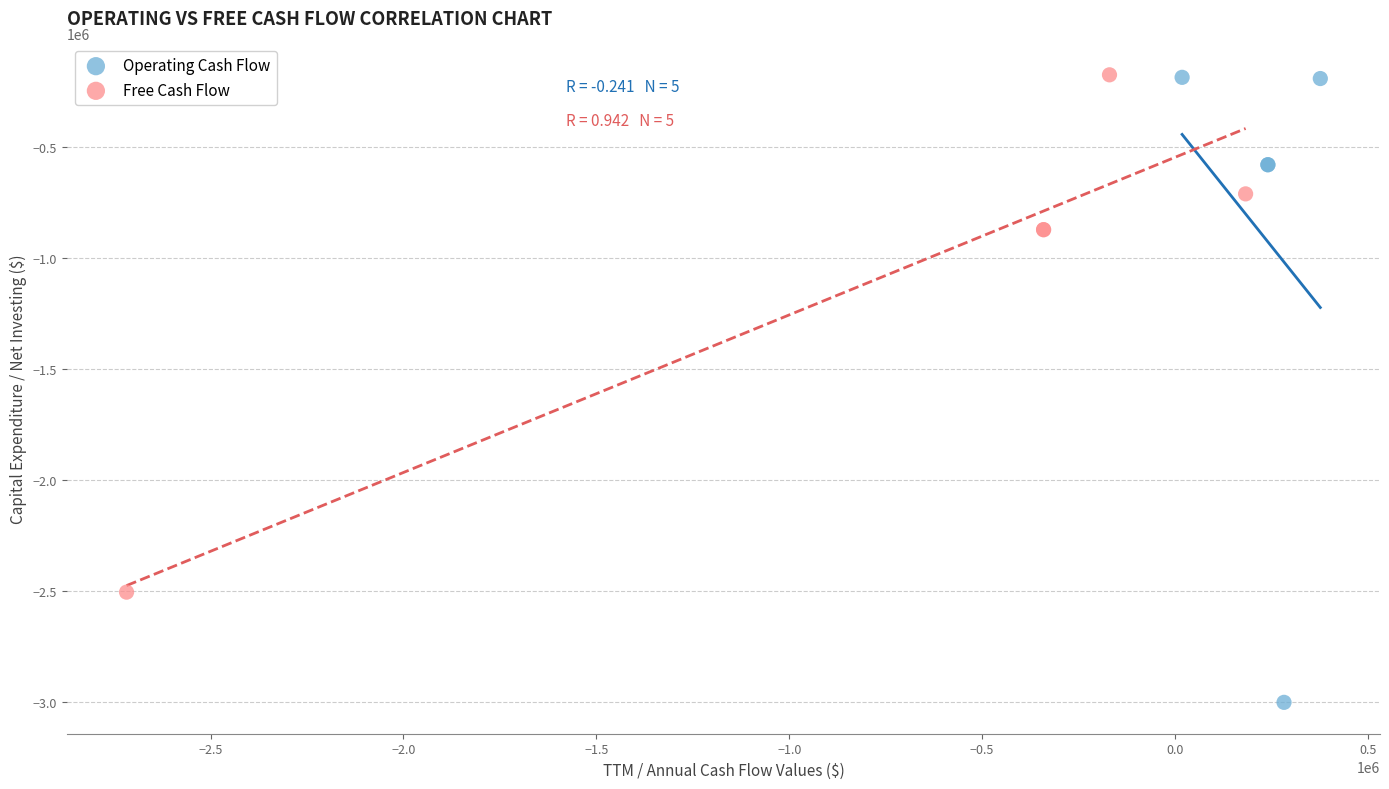

What are all the series names shown in the legend?

Operating Cash Flow, Free Cash Flow